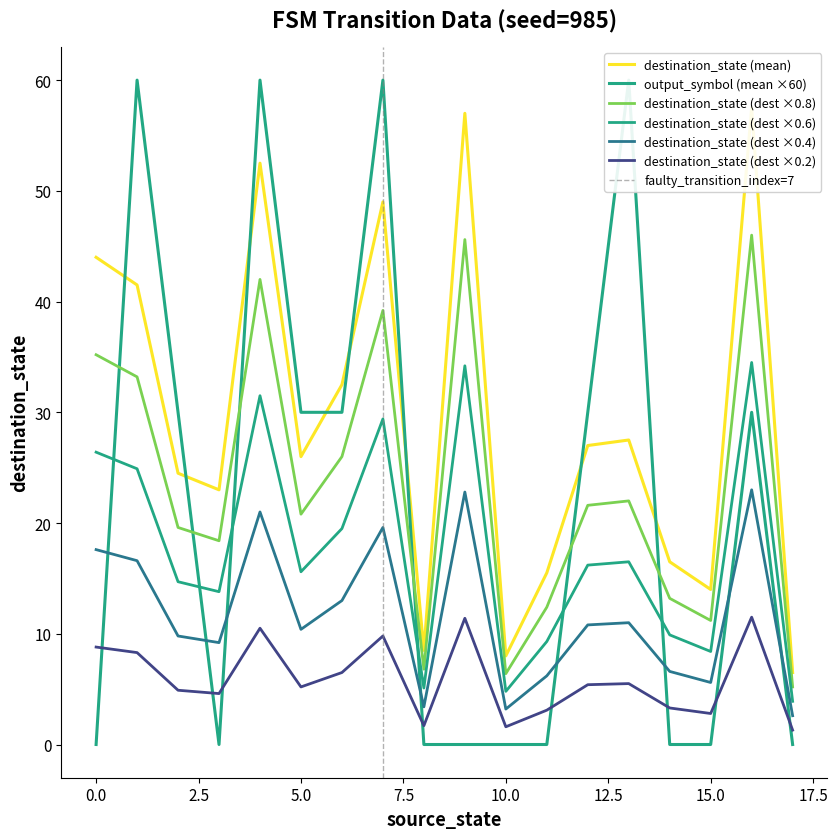

Which has a higher value, 12 or 8?

12